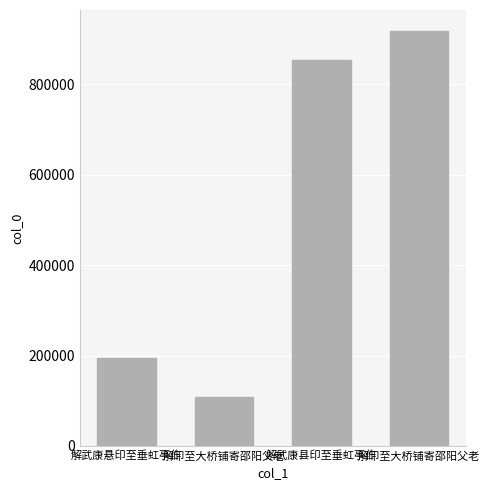

How many data points are less than 855144?

2